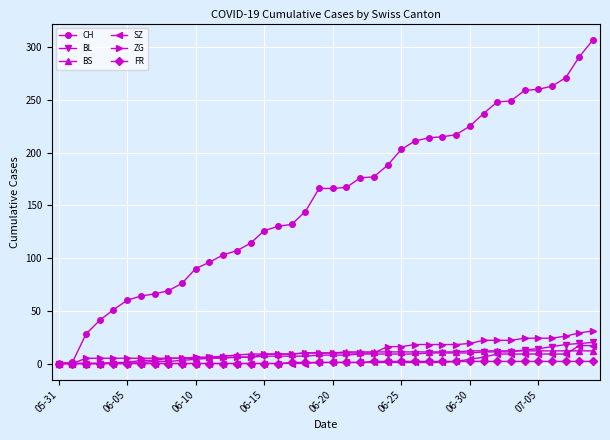

Which series has the largest range (max minus min)?

CH